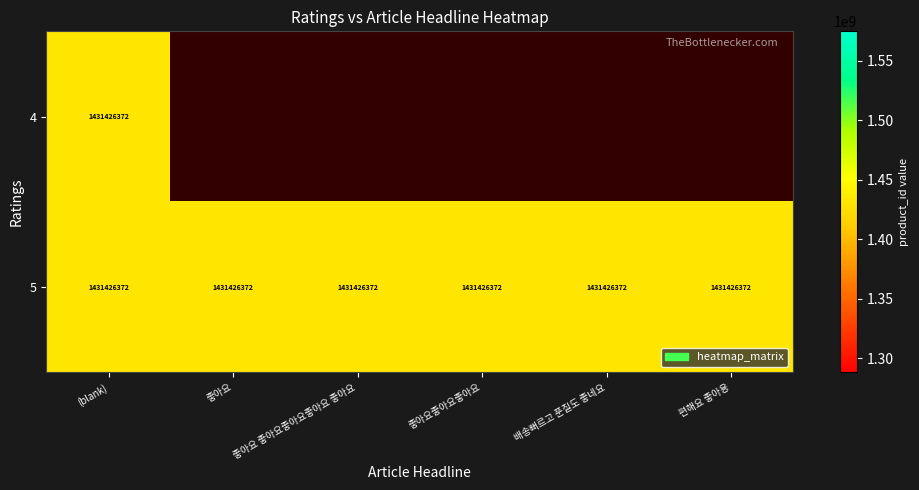

What is the total value across all series at 5?

1431426372